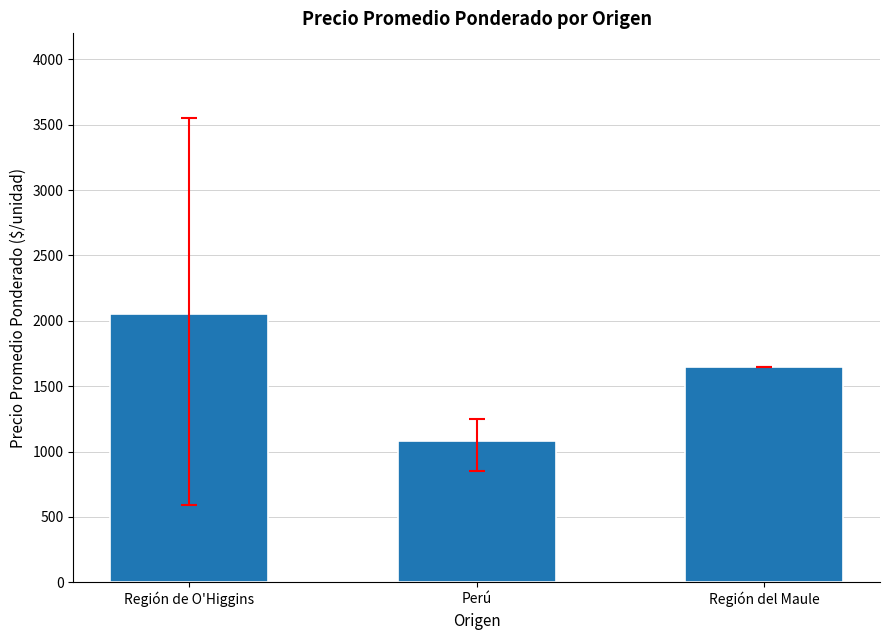

How many distinct data groups are displayed?

1